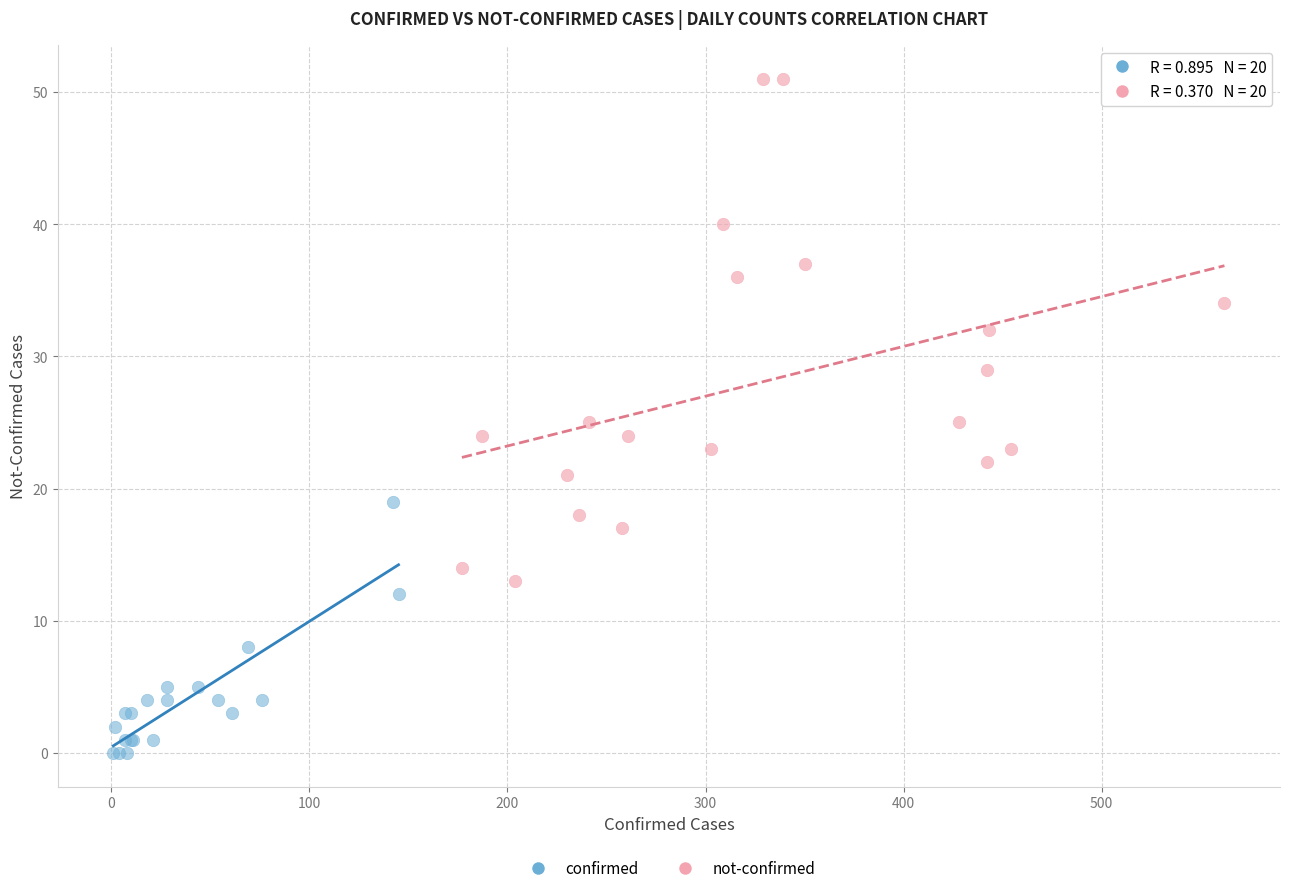

Which series contains the lowest Y value?

confirmed